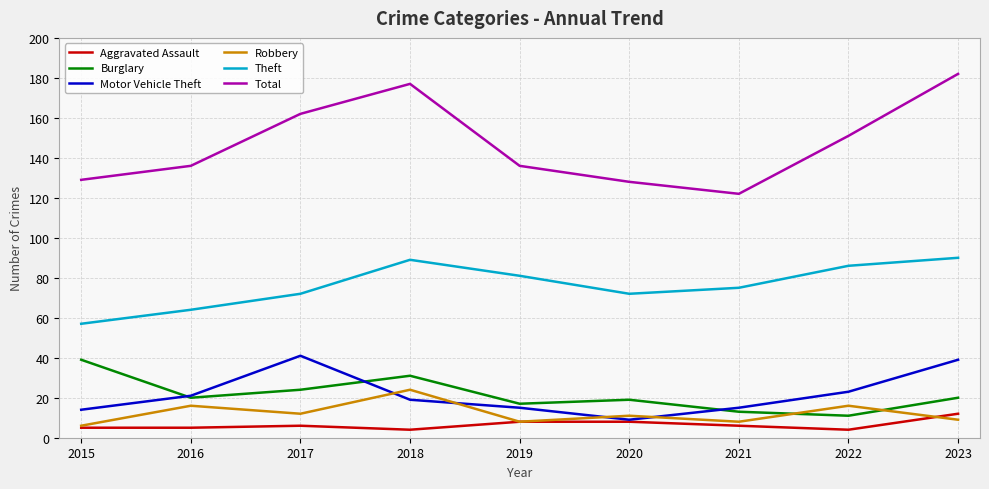

True or false: Motor Vehicle Theft and Theft intersect in this chart.

False